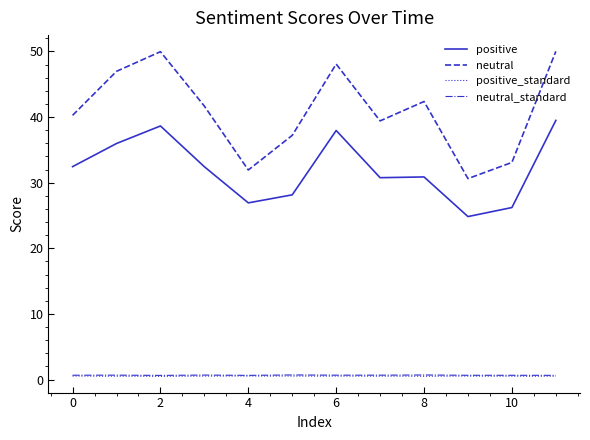

Which series has the widest spread of values?

neutral